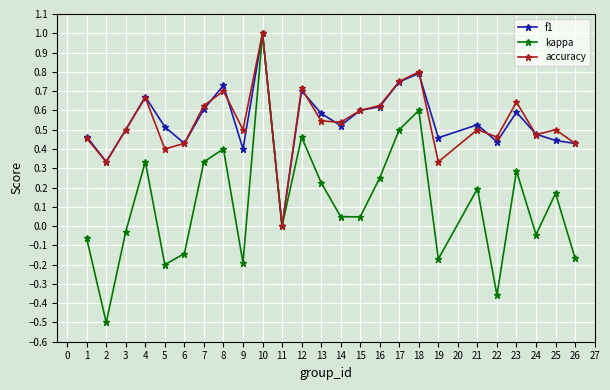

At which category is the sum across all series the highest?

10